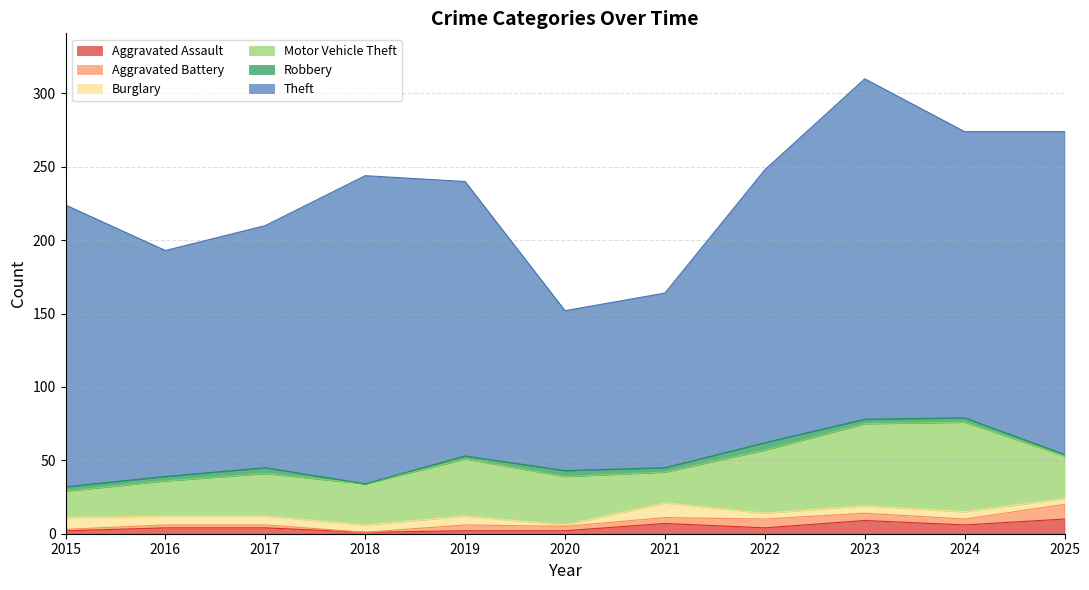

Is the value of Robbery at 2020 greater than the value of Burglary at 2019?

No